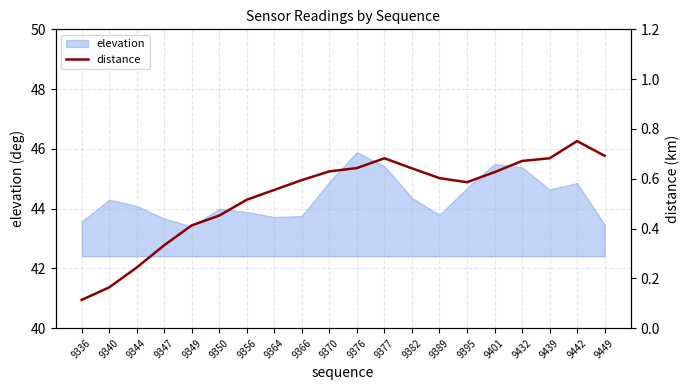

Count the values in the range 0 to 1.

20